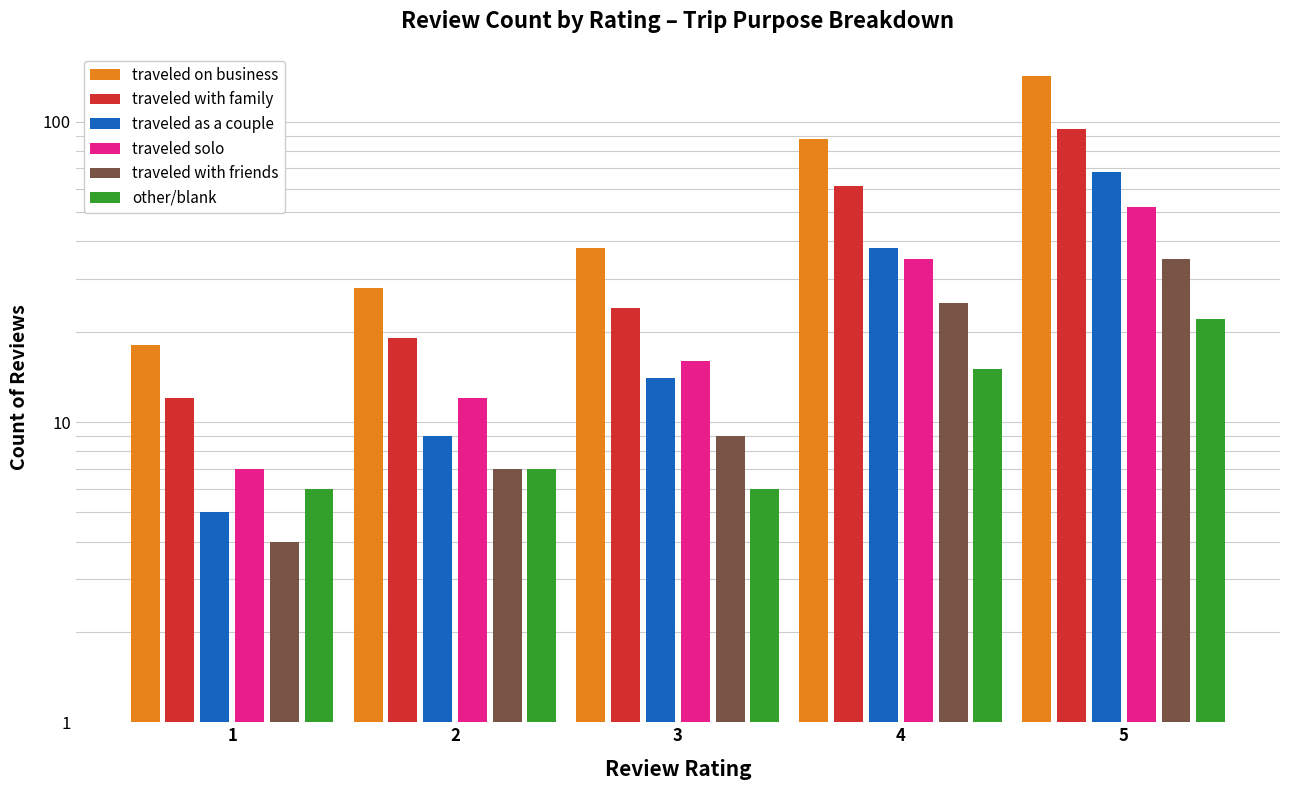

Which series has the largest total across all categories?

traveled on business